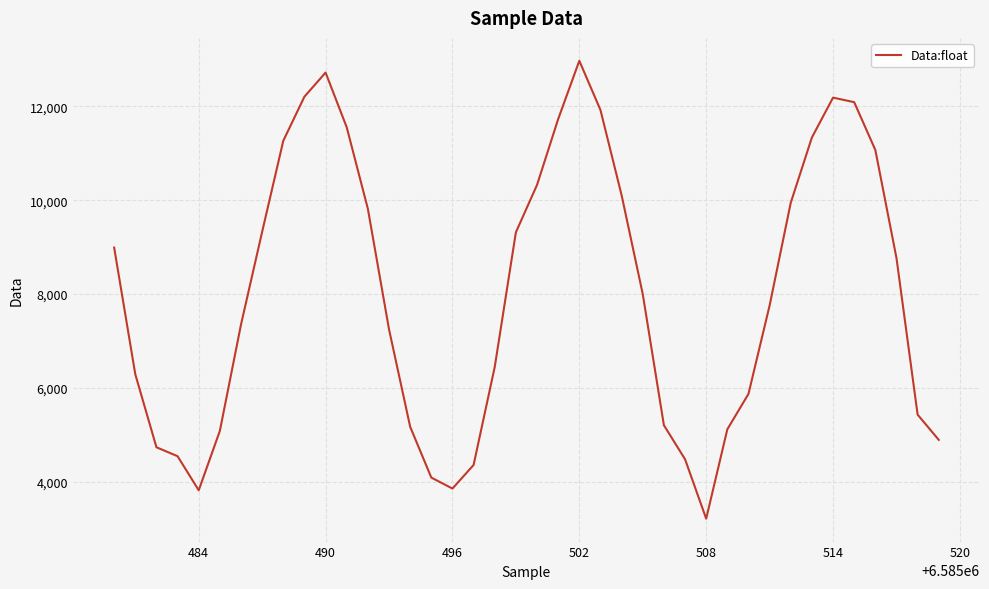

What is the smallest value displayed?

3214